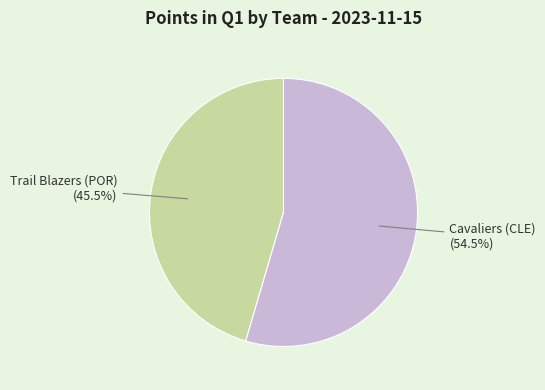

Does any single category account for the majority?

Yes